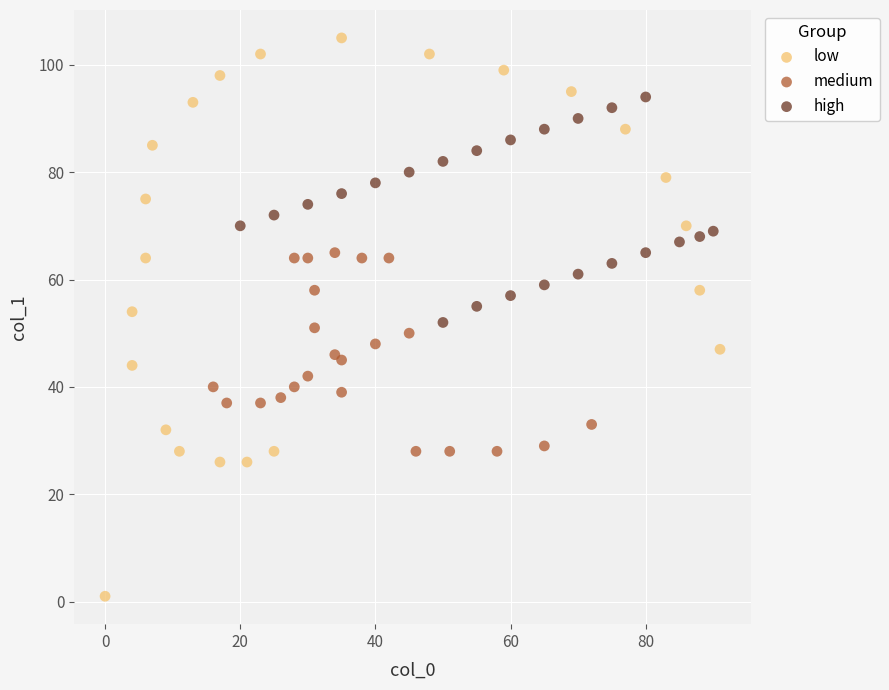

Which series has the widest spread of Y values?

low